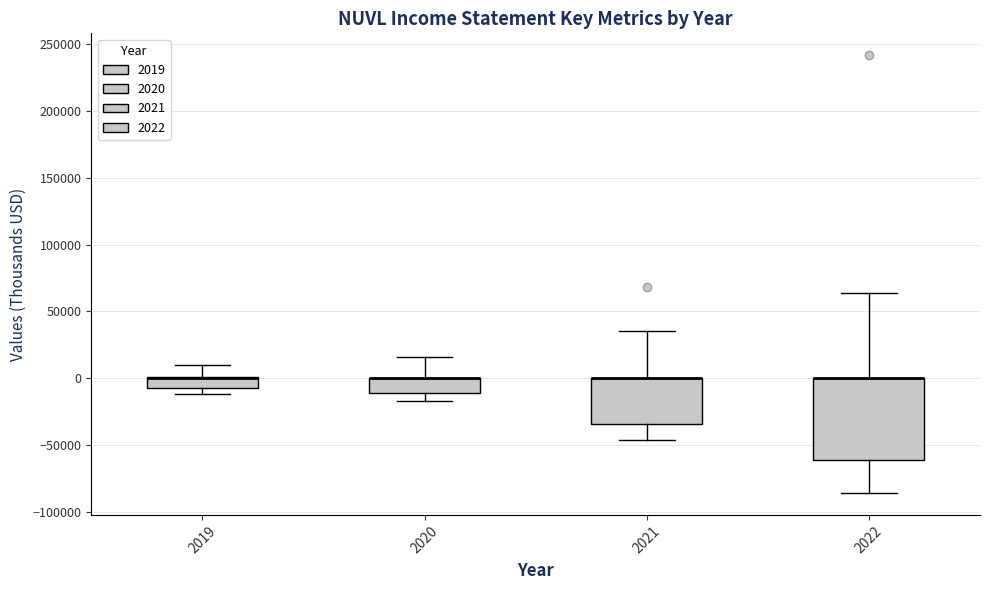

Where does the lower whisker of the box at x = 2021 end on the y-axis? The values are not printed on the chart, so give them approximately, as read against the axis.

-45000